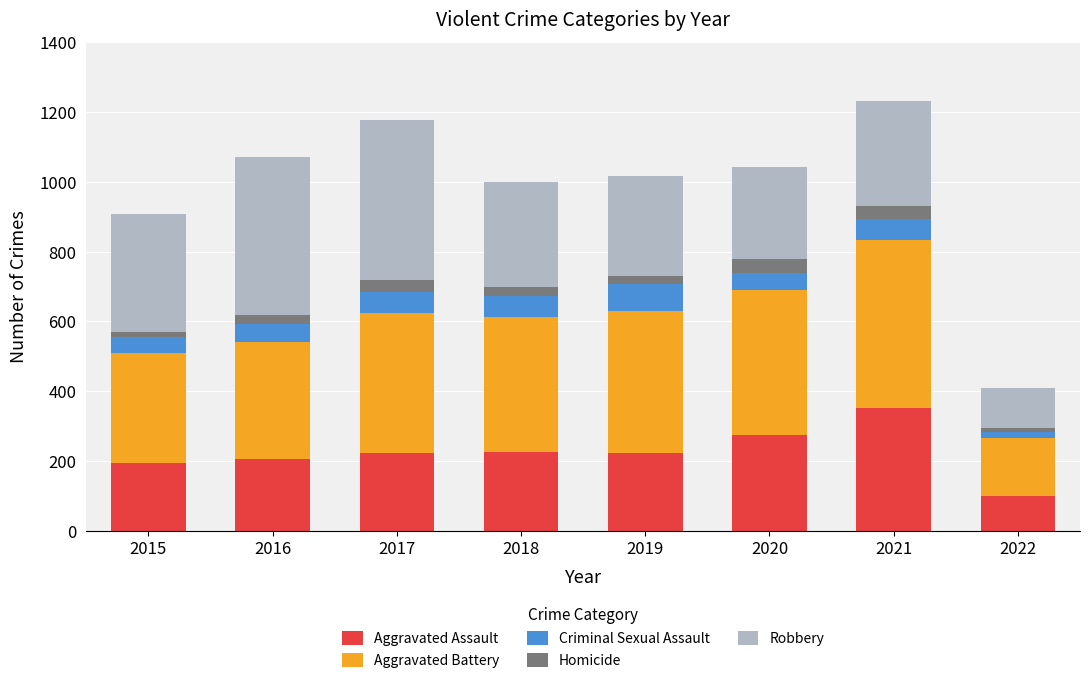

What is the total value across all series at 2017?

1178